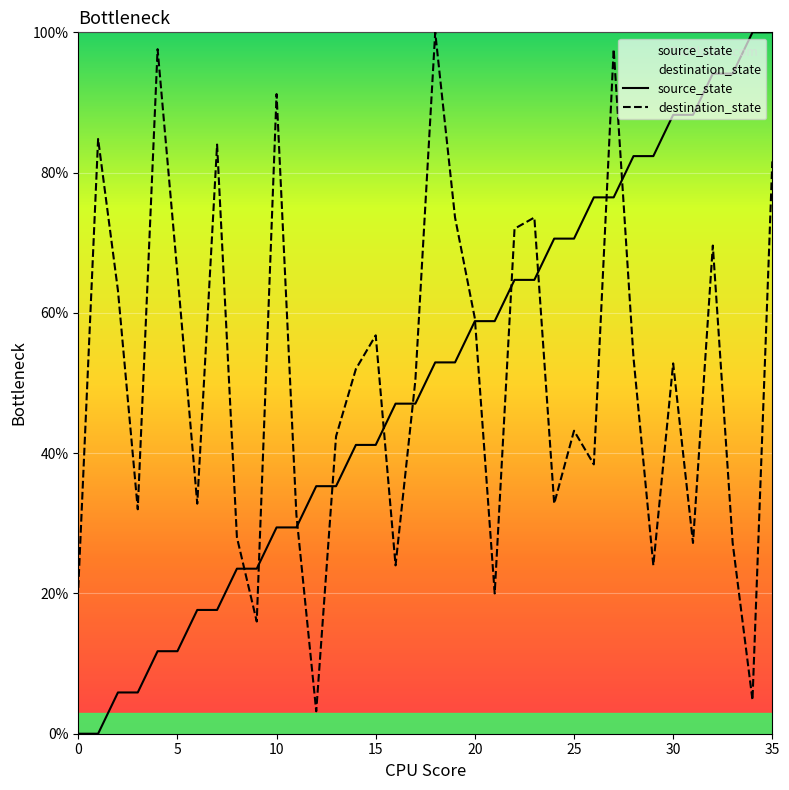

What is the sum of all source_state values?

1800.0